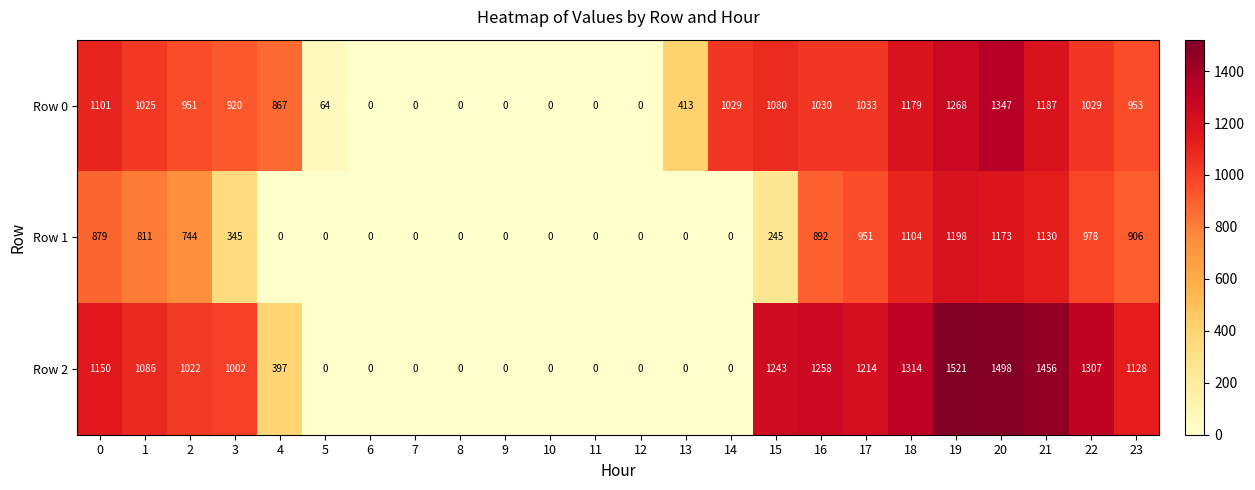

Where is Row 0 nearest to the value 673?

4